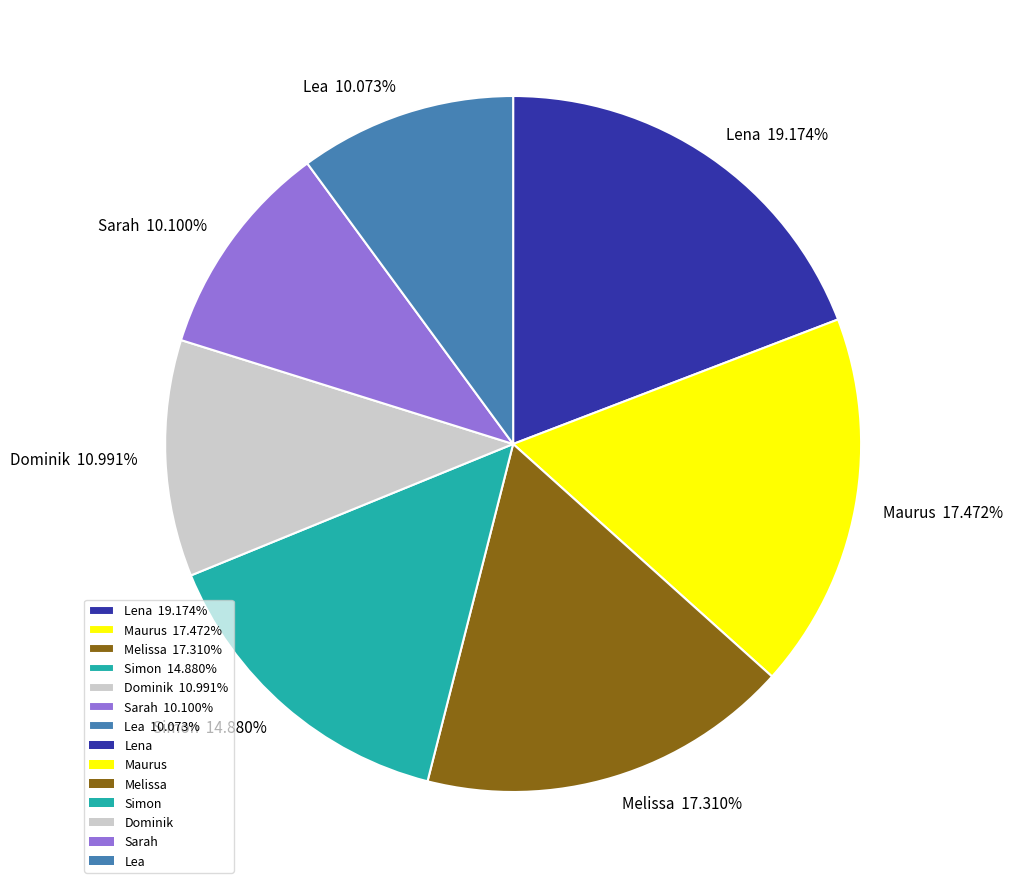

The Simon slice represents 15% of the pie. True or false?

True